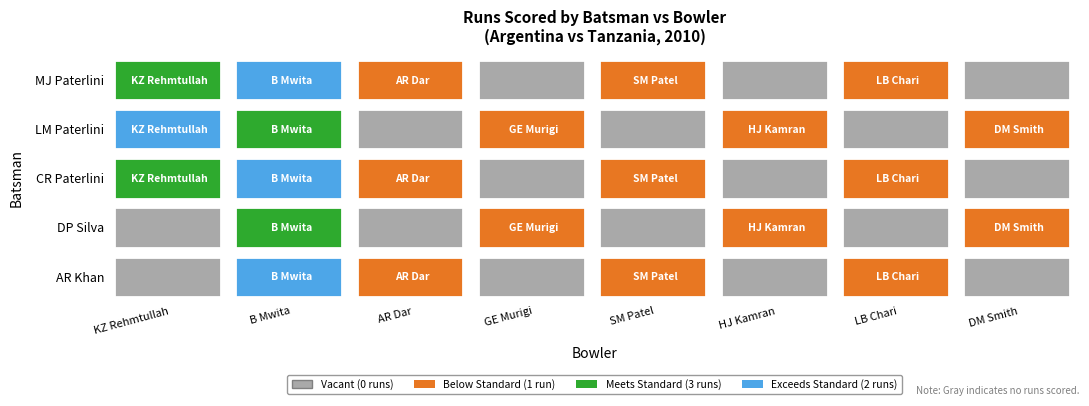

The value of SM Patel at 4 is 1. True or false?

False